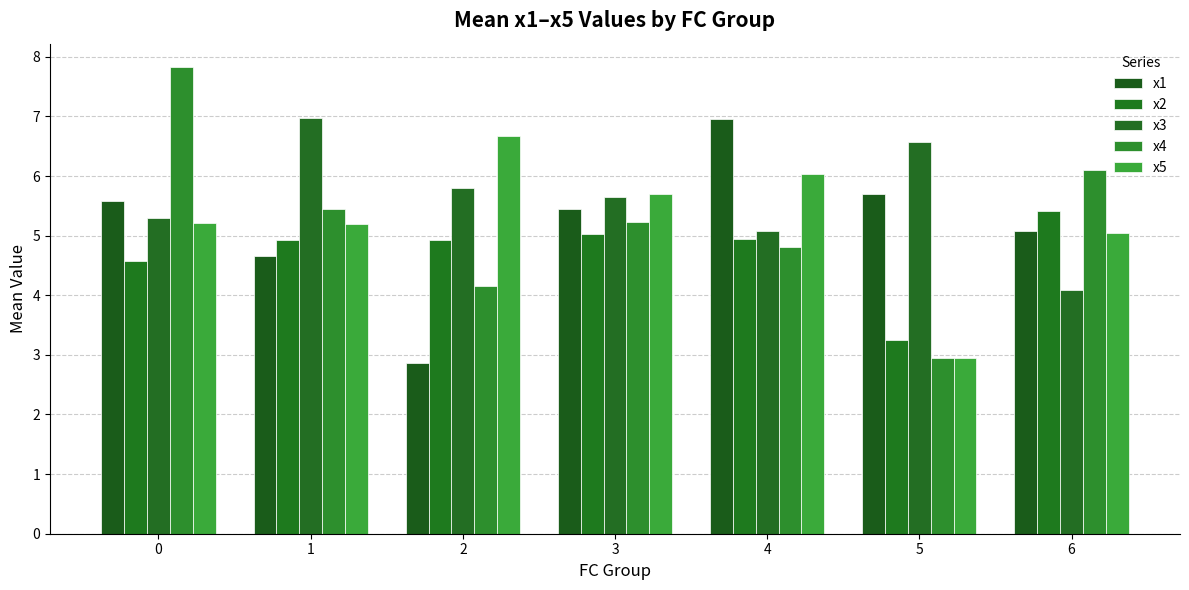

What are all the series names shown in the legend?

x1, x2, x3, x4, x5